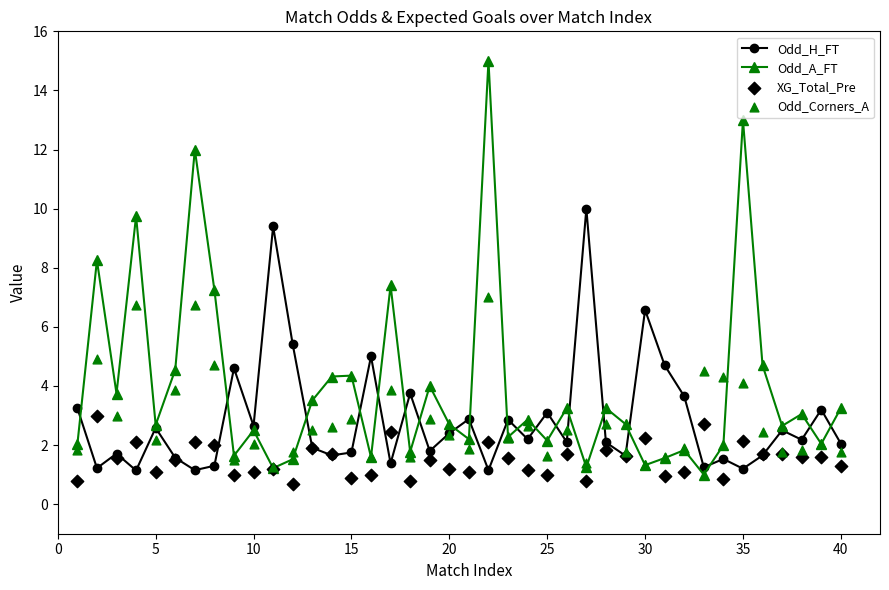

What is the lowest value of the Odd_H_FT series?

1.1